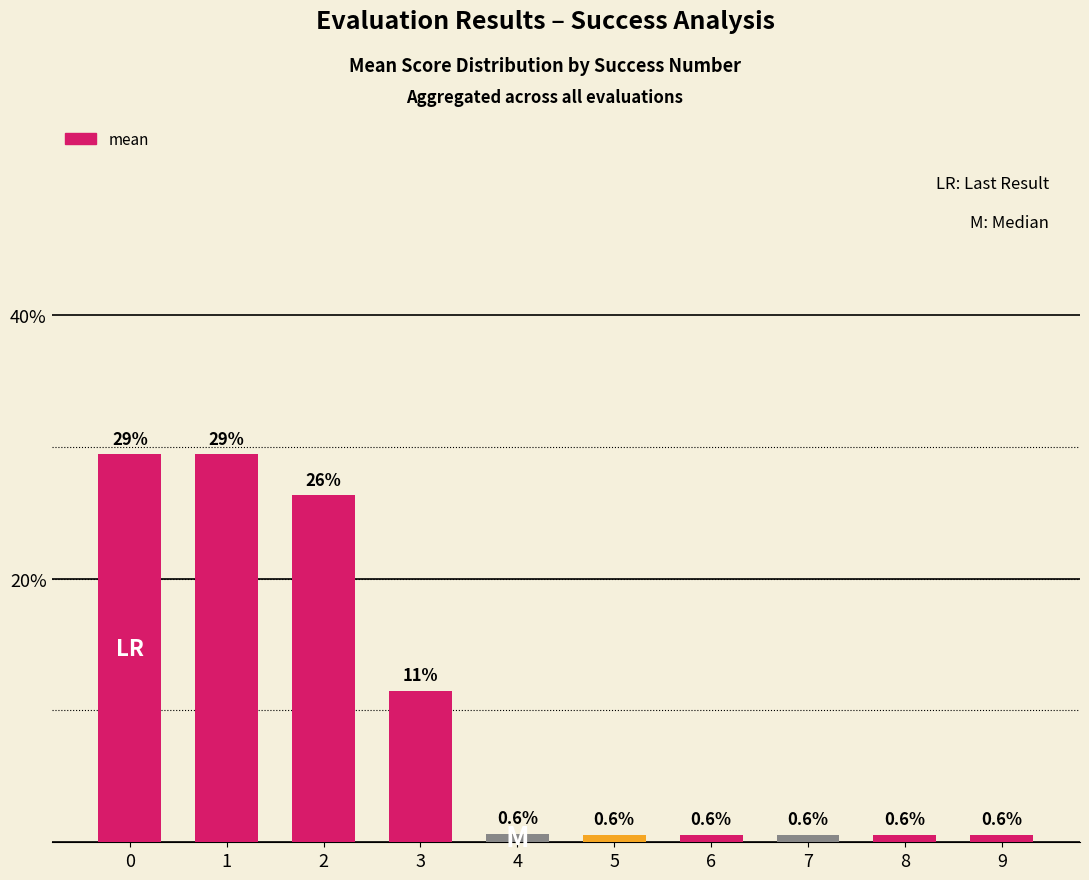

What is the difference between the maximum and minimum values?

28.9